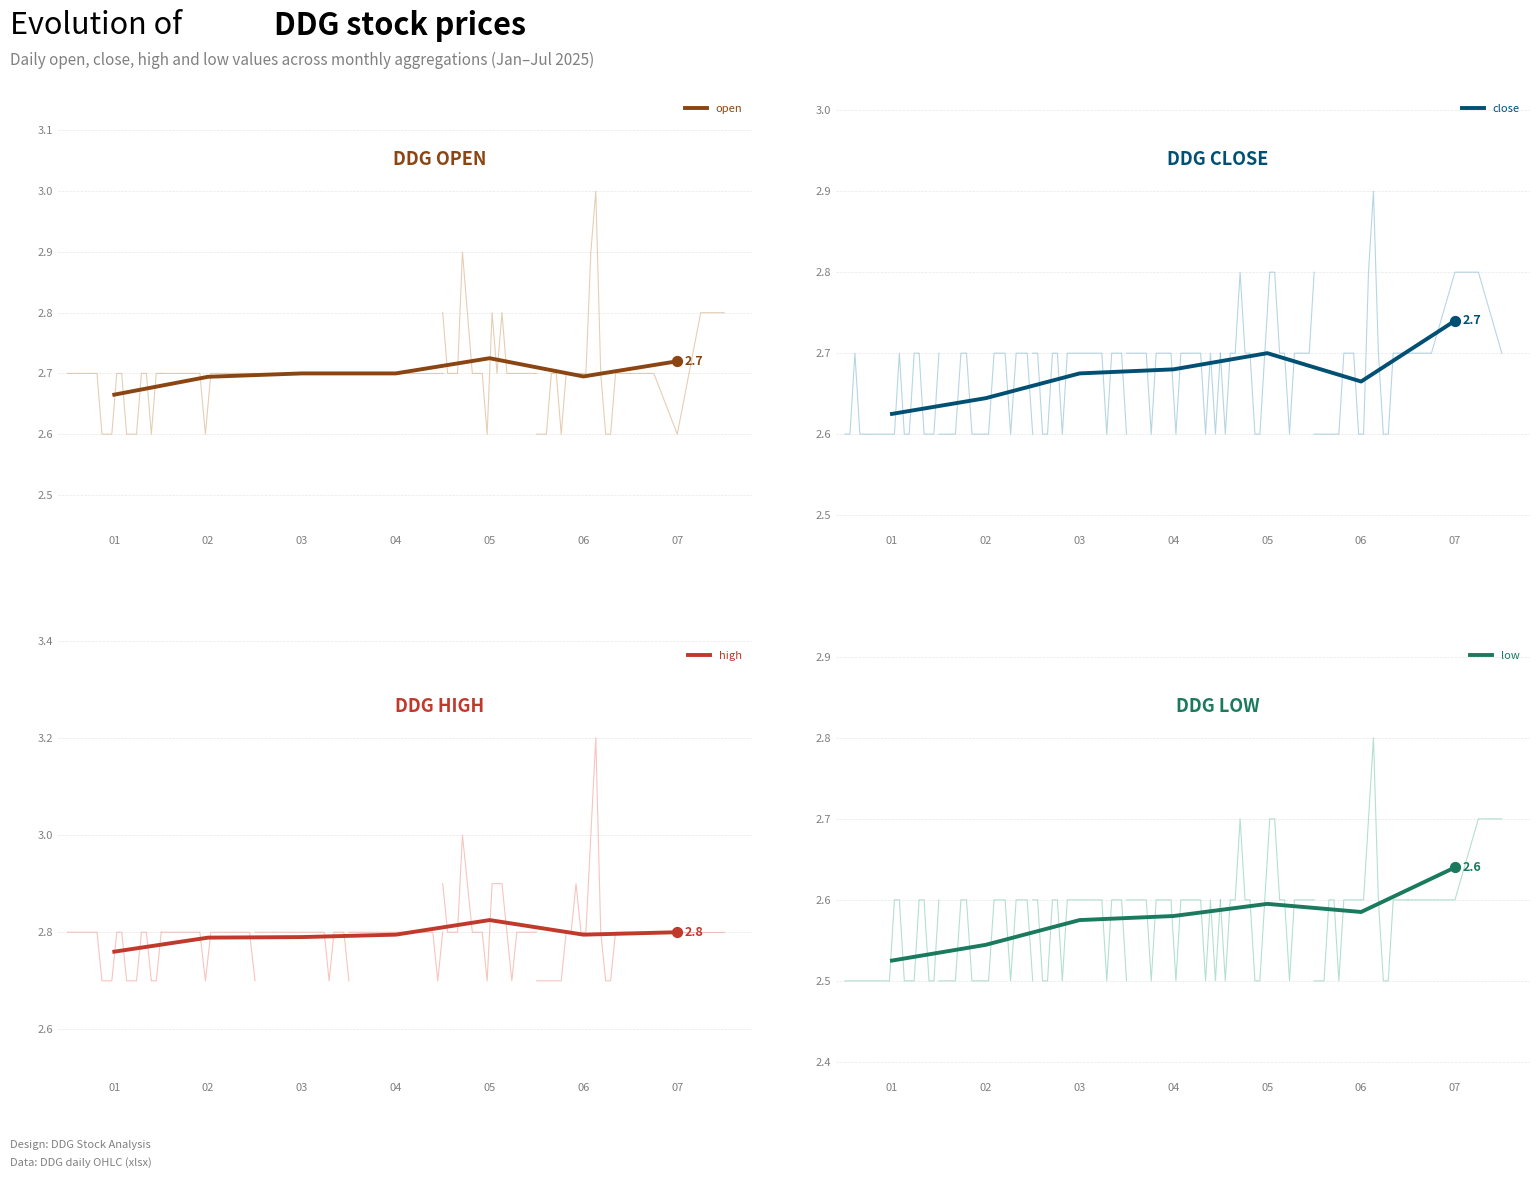

What is the total value across all series at 05?

10.8